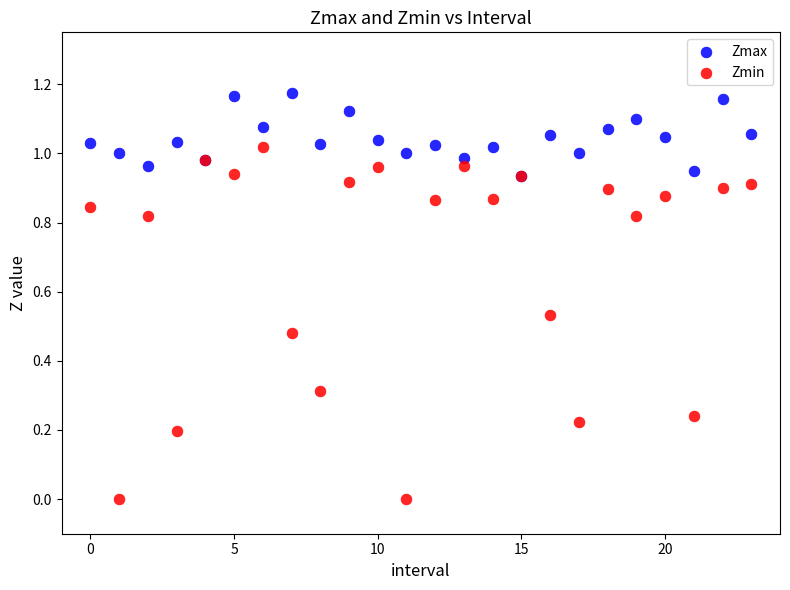

Which series contains the highest Y value?

Zmax